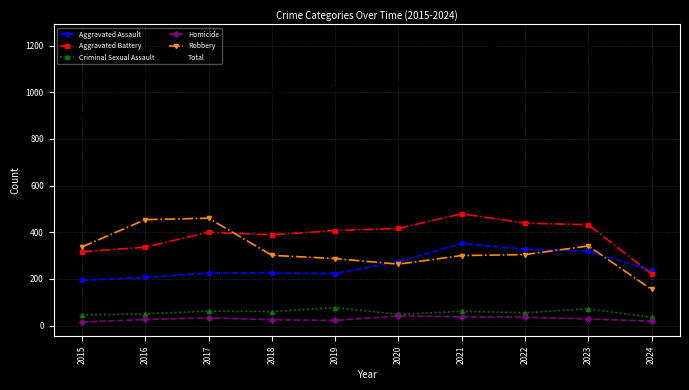

Which series has the largest total across all categories?

Total